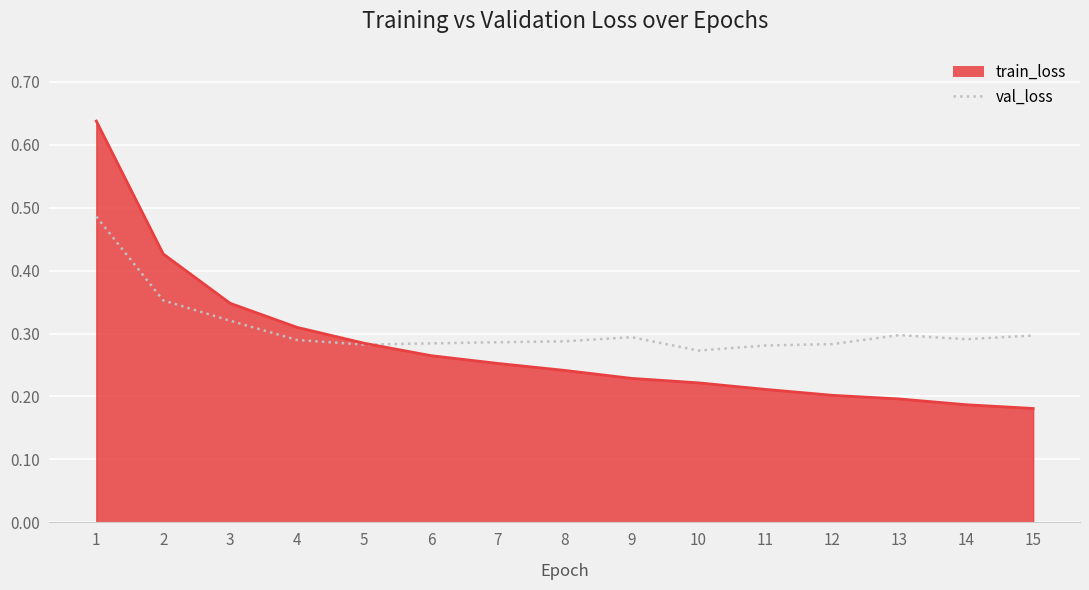

Is the value of train_loss at 11 greater than the value of val_loss at 13?

No